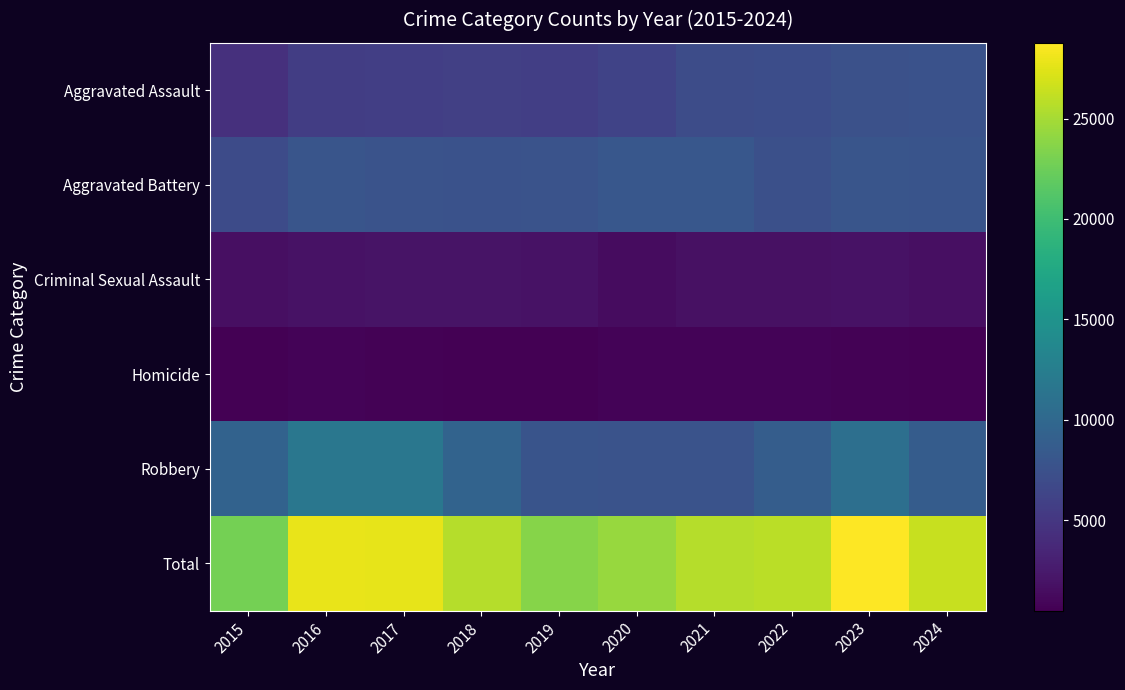

What is the greatest value displayed?

28773